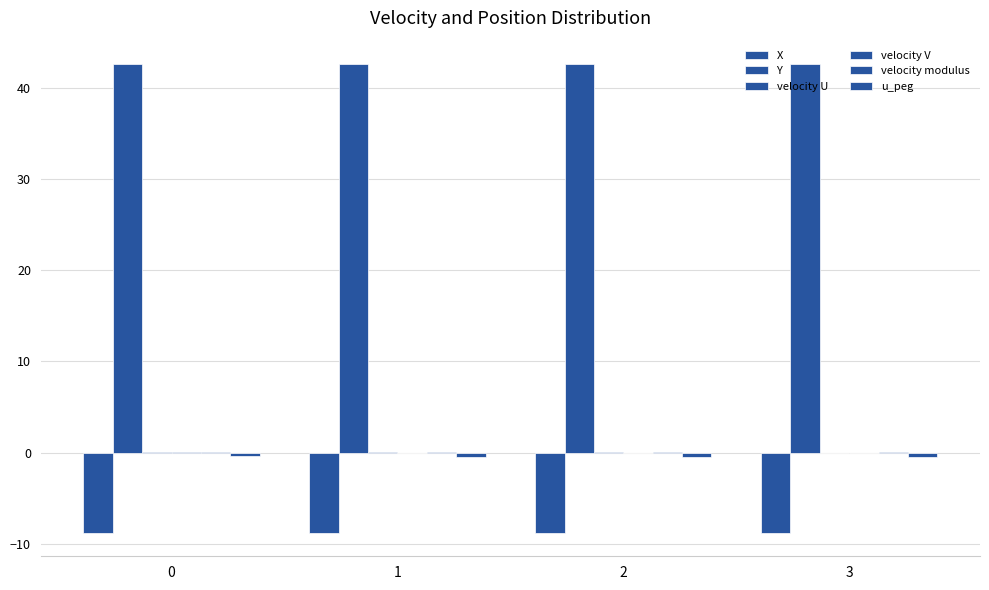

At 1, list the series in order from smallest to largest.

X, u_peg, velocity V, velocity U, velocity modulus, Y